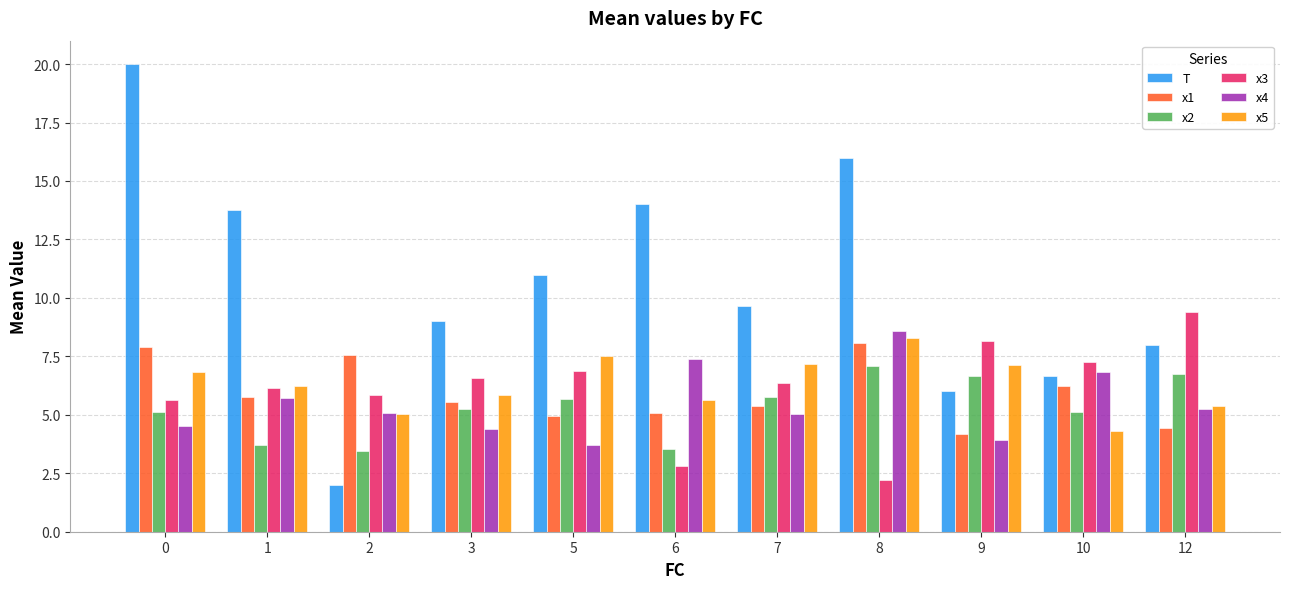

What is the difference between the maximum and minimum values in the x4 series?

4.9